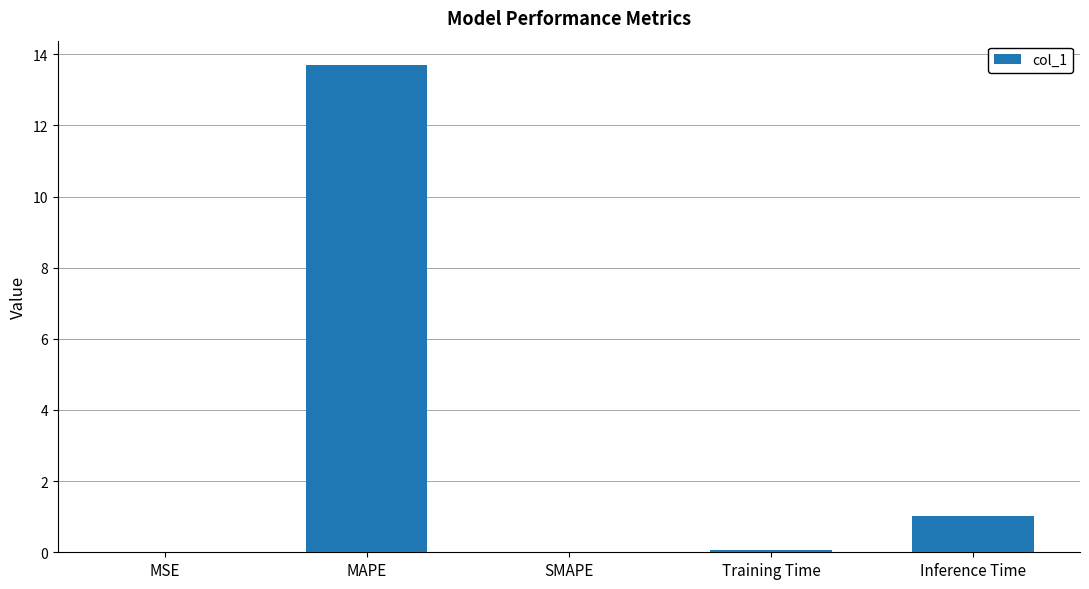

What is the greatest value displayed?

13.7